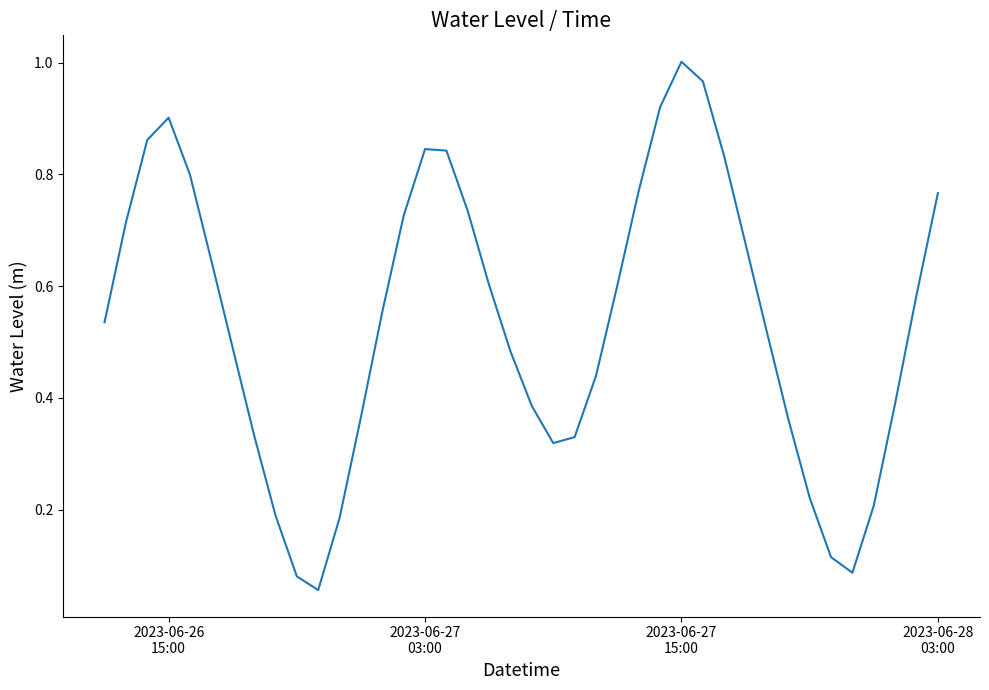

Is this an area chart (filled region under the line)?

No